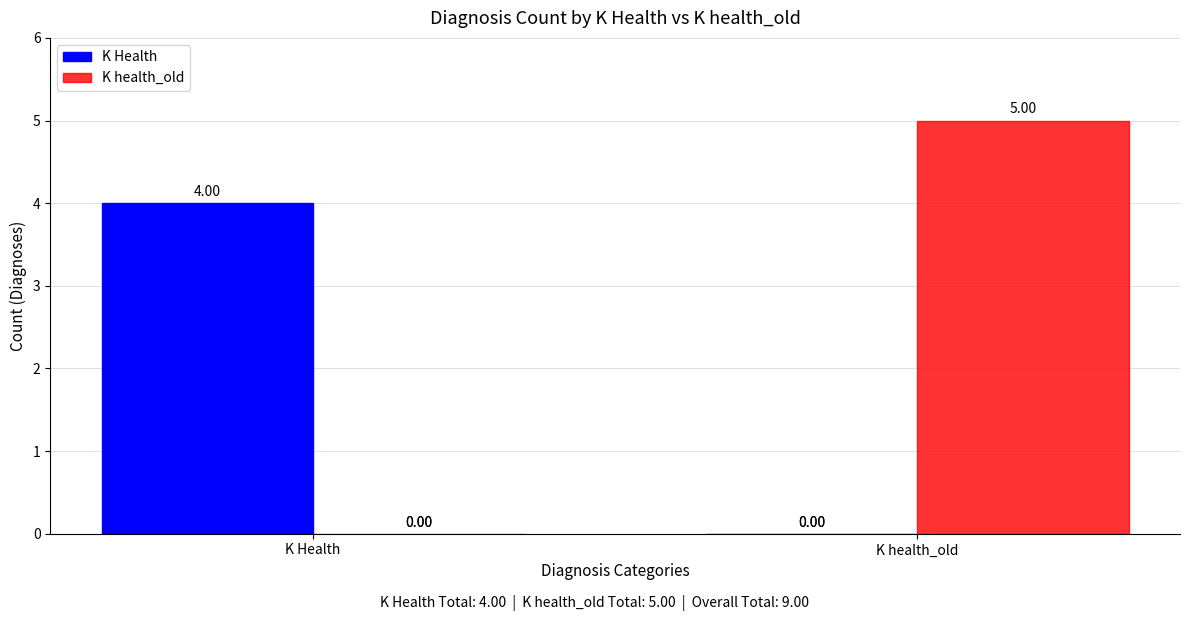

At which category is the sum across all series the highest?

K health_old